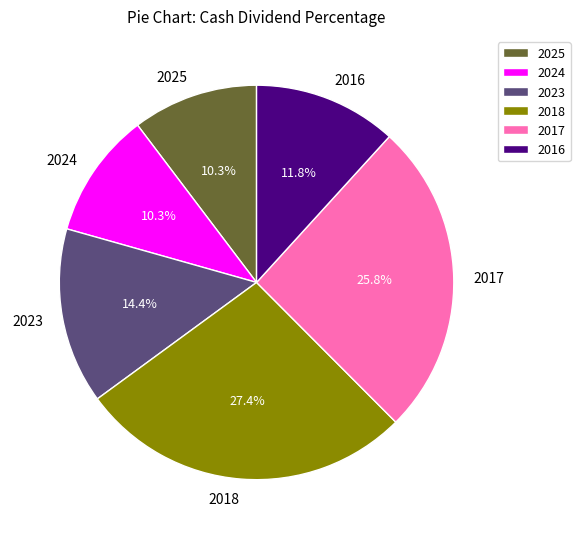

Is it true that 2016 is 12% of the pie?

True